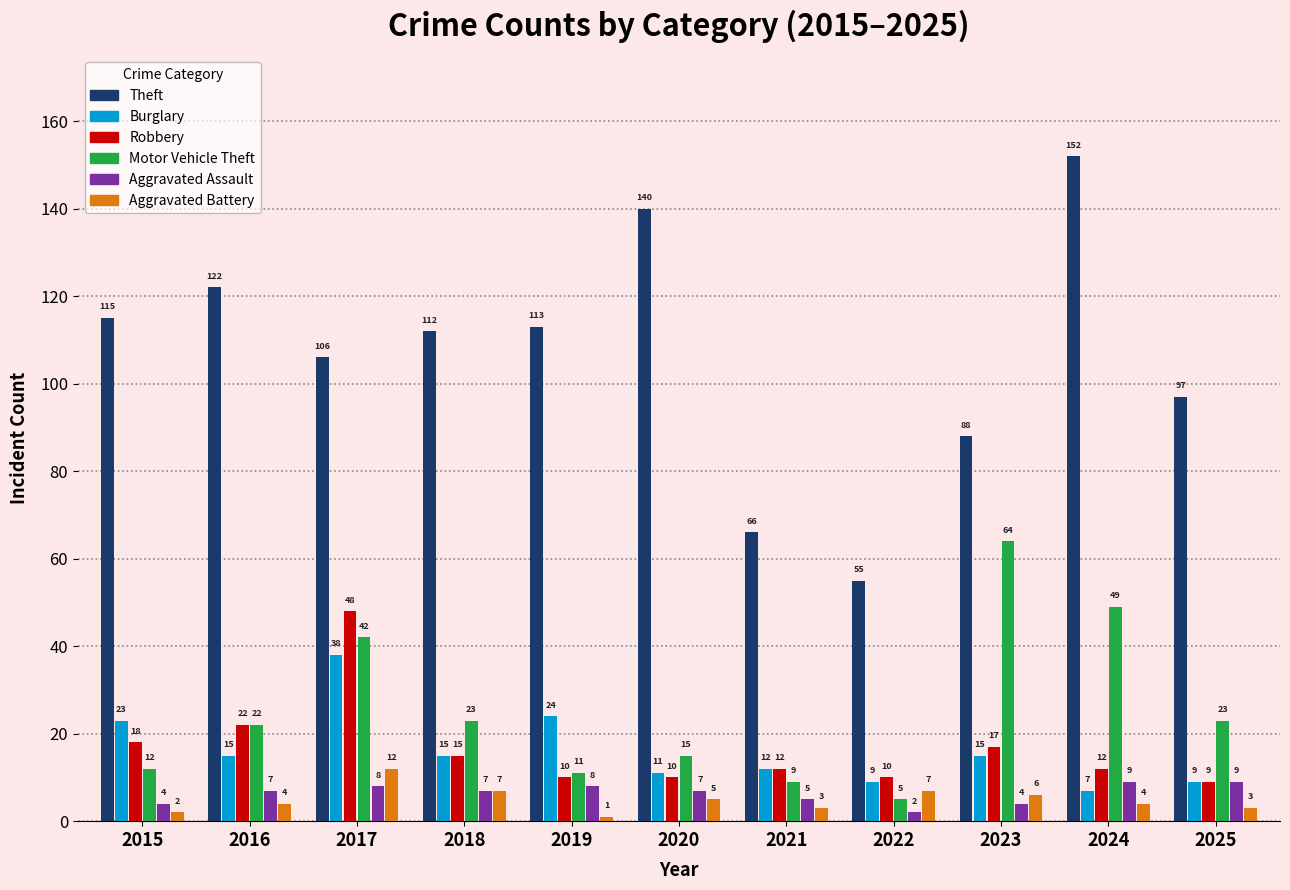

What is the value of the Motor Vehicle Theft bar at the 5th from the left?

11